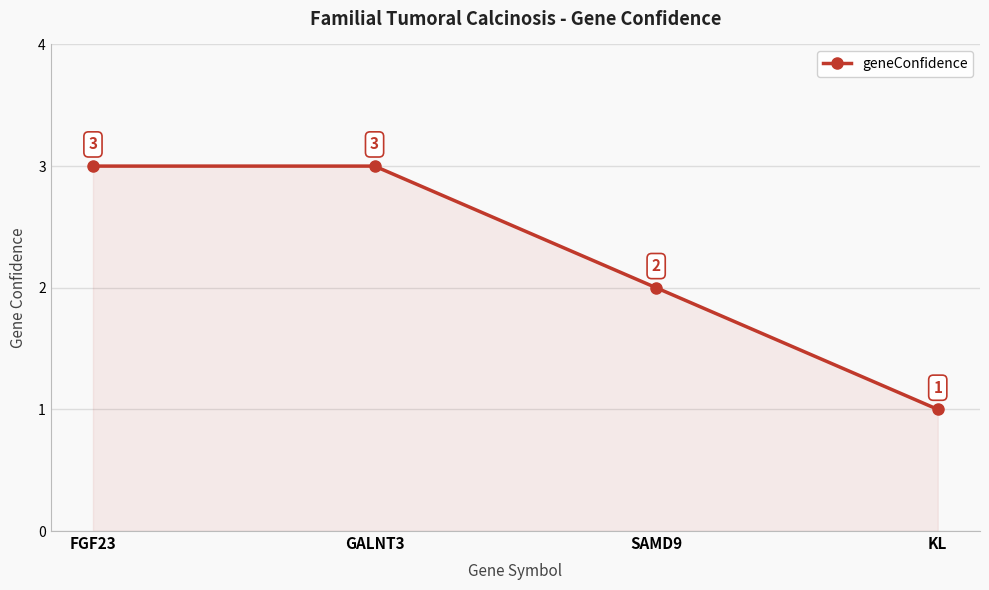

What is the approximate value at SAMD9?

2